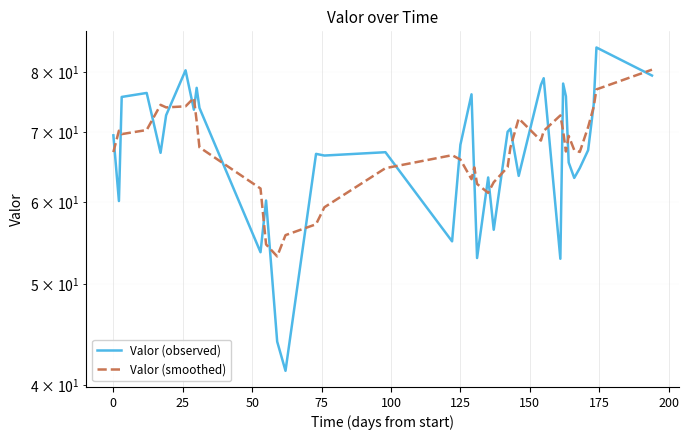

What is the label of the 5th point from the left?

75